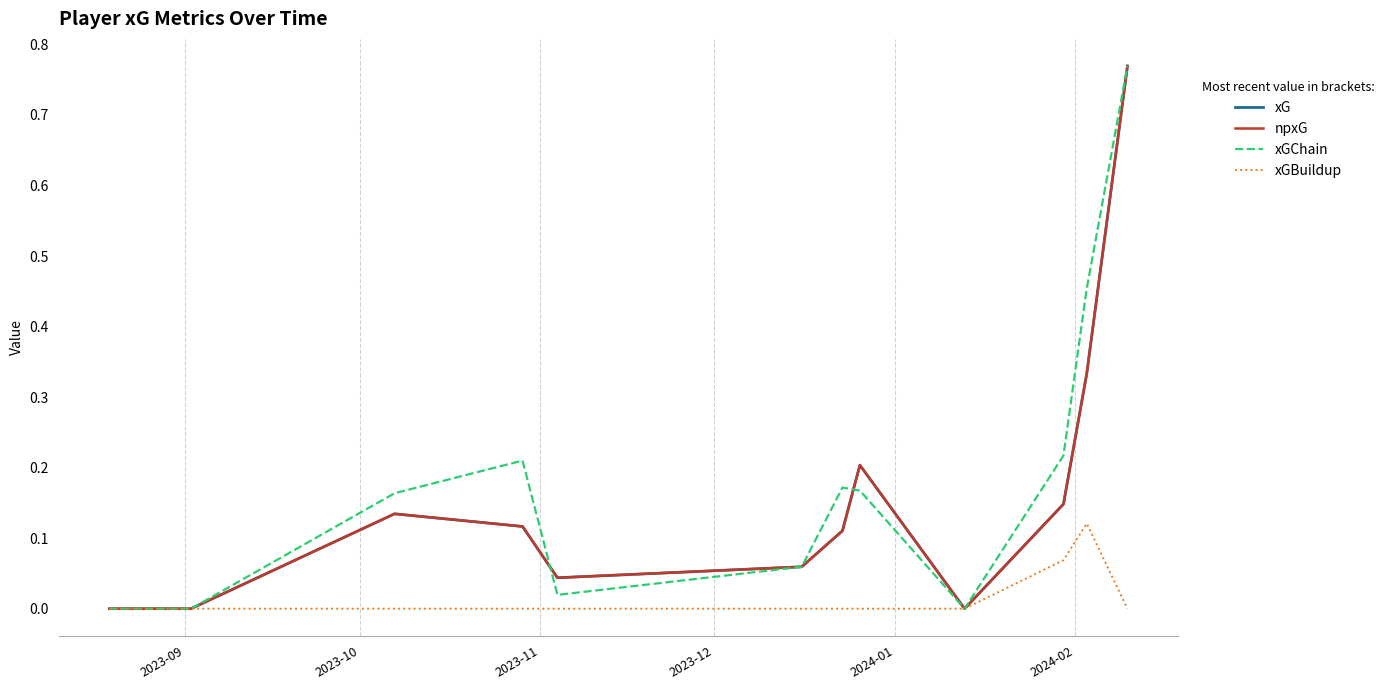

After their last crossing, which series has the higher values: xG or xGChain?

xG